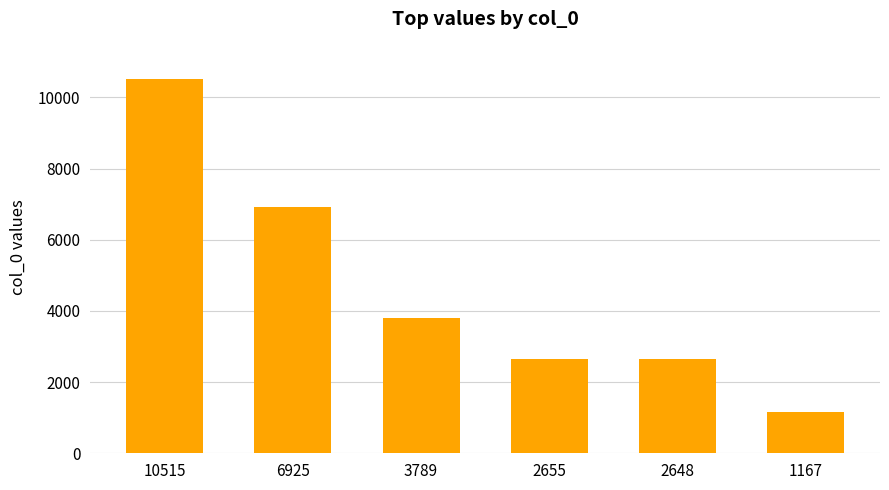

What is the difference between the second highest and second lowest values?

4277